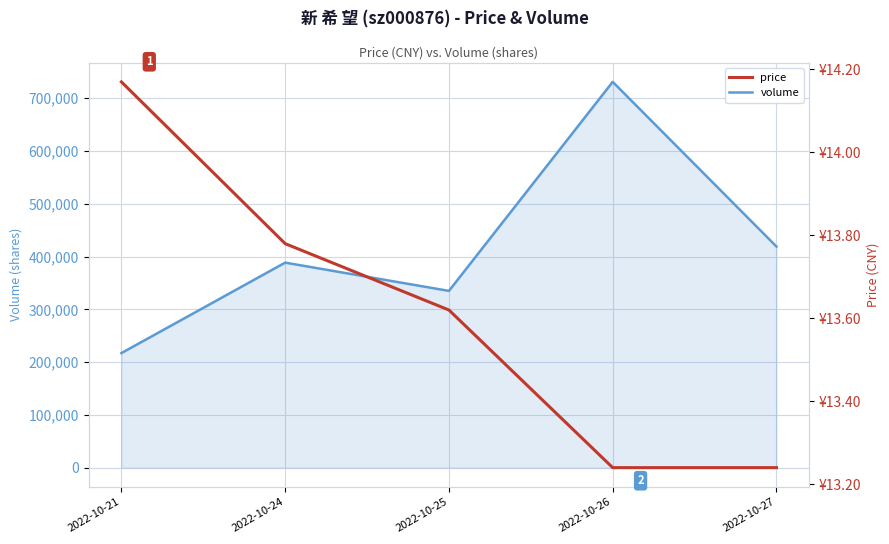

Which has a higher value, 2022-10-27 or 2022-10-26?

2022-10-26